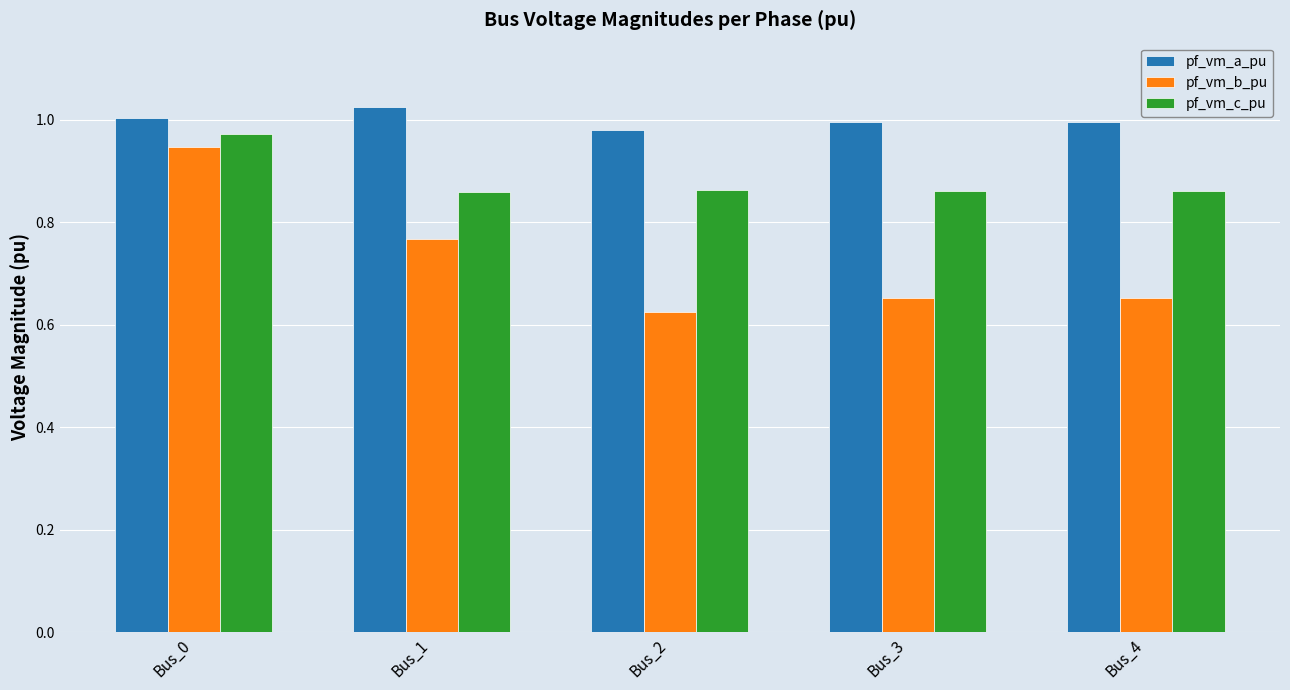

At Bus_2, list the series in order from smallest to largest.

pf_vm_b_pu, pf_vm_c_pu, pf_vm_a_pu